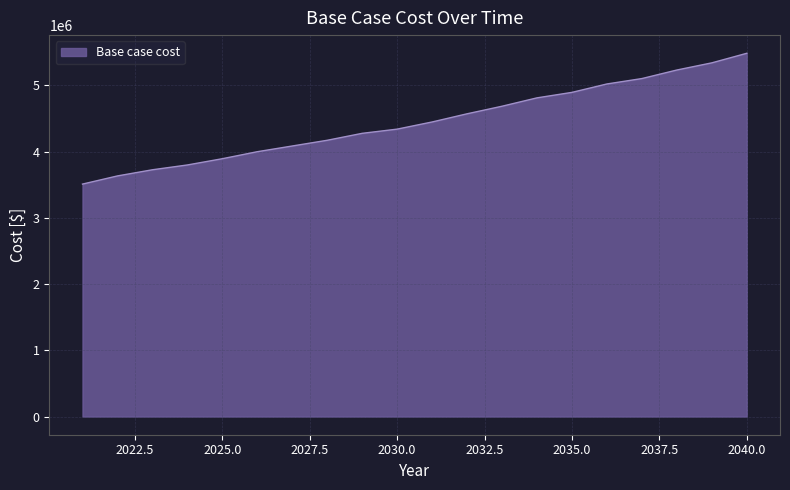

What is the smallest value displayed?

3510362.3